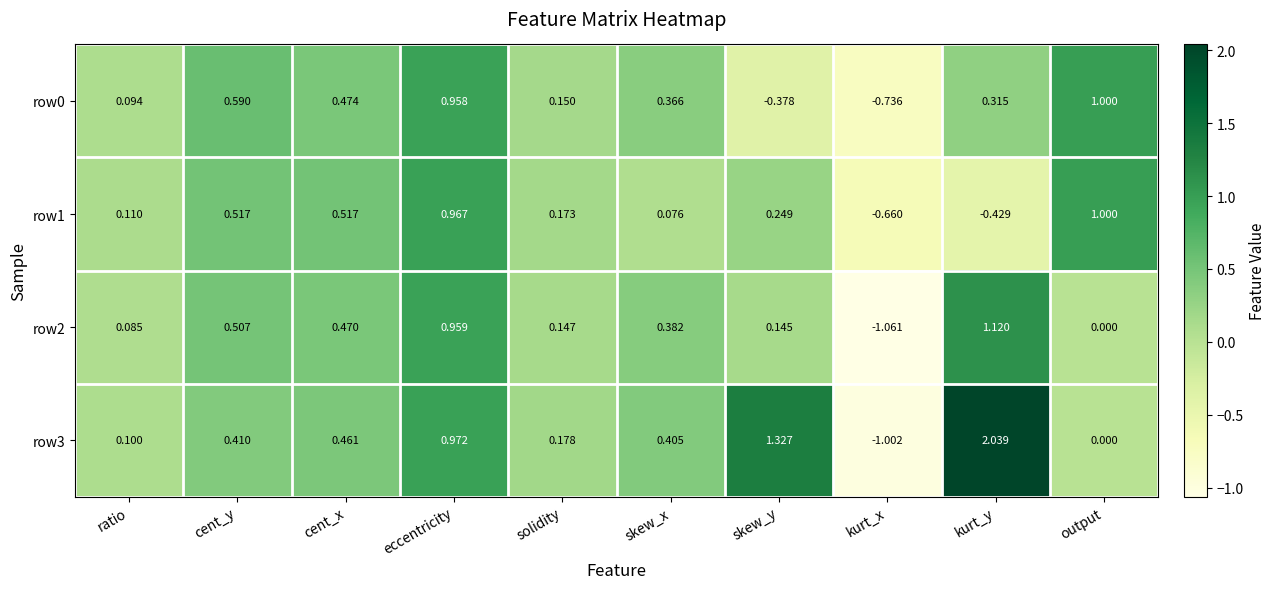

Which label corresponds to the largest value in the chart?

kurt_y